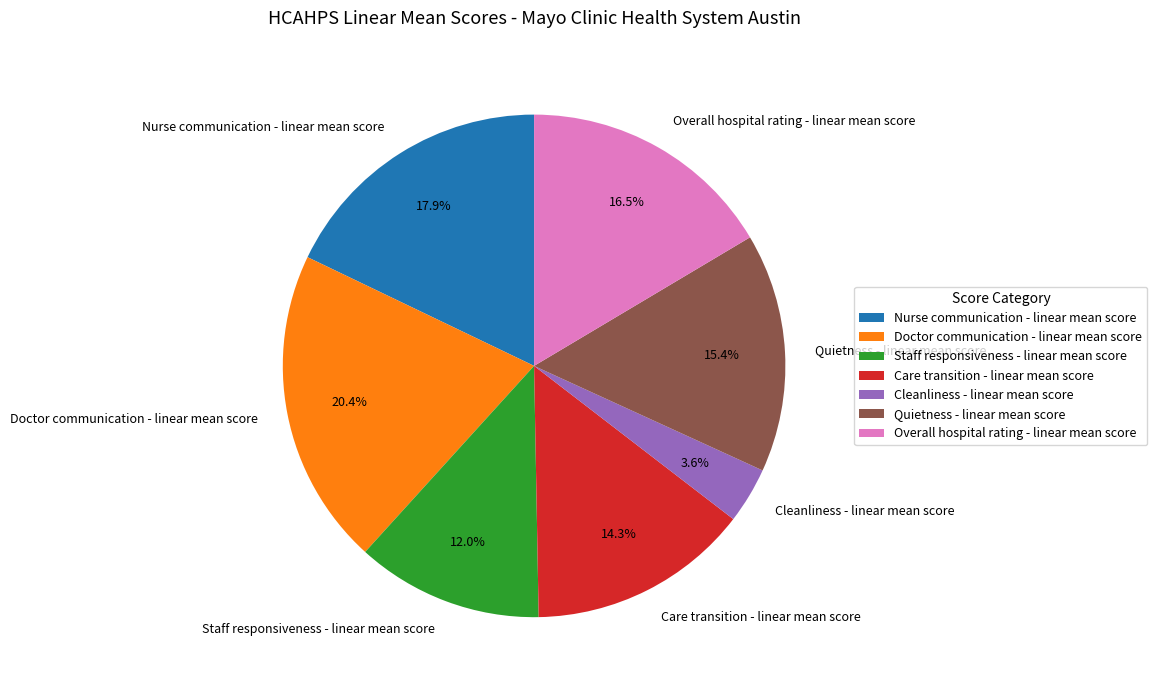

Between Overall hospital rating - linear mean score and Care transition - linear mean score, which is larger?

Overall hospital rating - linear mean score